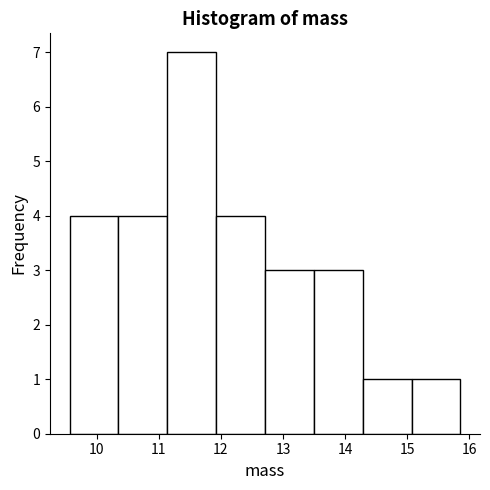

Reading left to right, transcribe this chart: for each bar, give the range it covers on the x-axis and its height. Neither the bar edges nor the heights are printed on the chart, so give them approximately, as read against the axes.

9.6 to 10.3: 4
10.3 to 11.1: 4
11.1 to 11.9: 7
11.9 to 12.7: 4
12.7 to 13.5: 3
13.5 to 14.3: 3
14.3 to 15.1: 1
15.1 to 15.9: 1